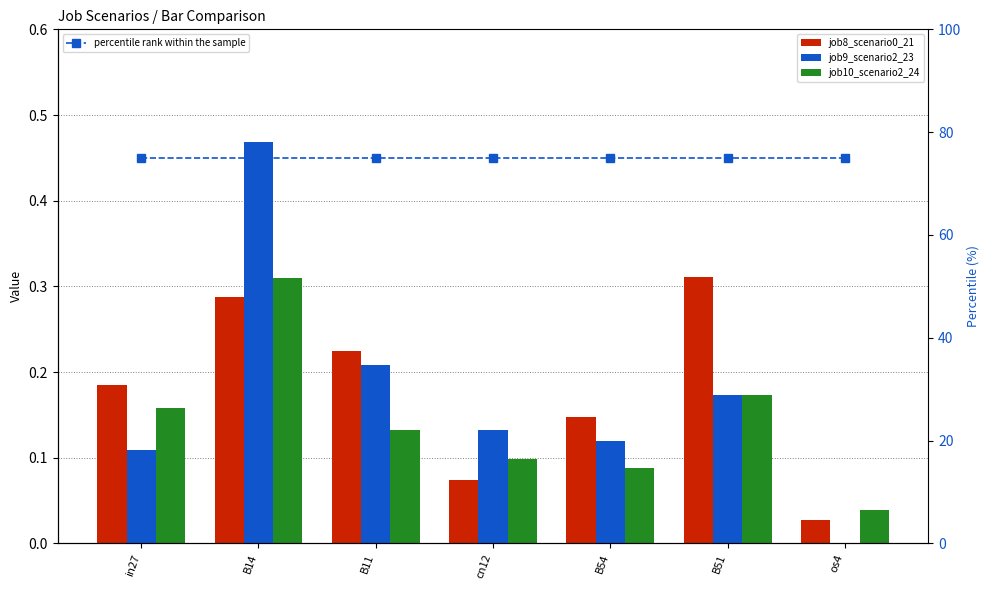

What is the value of the job10_scenario2_24 bar at the 5th from the left?

0.1